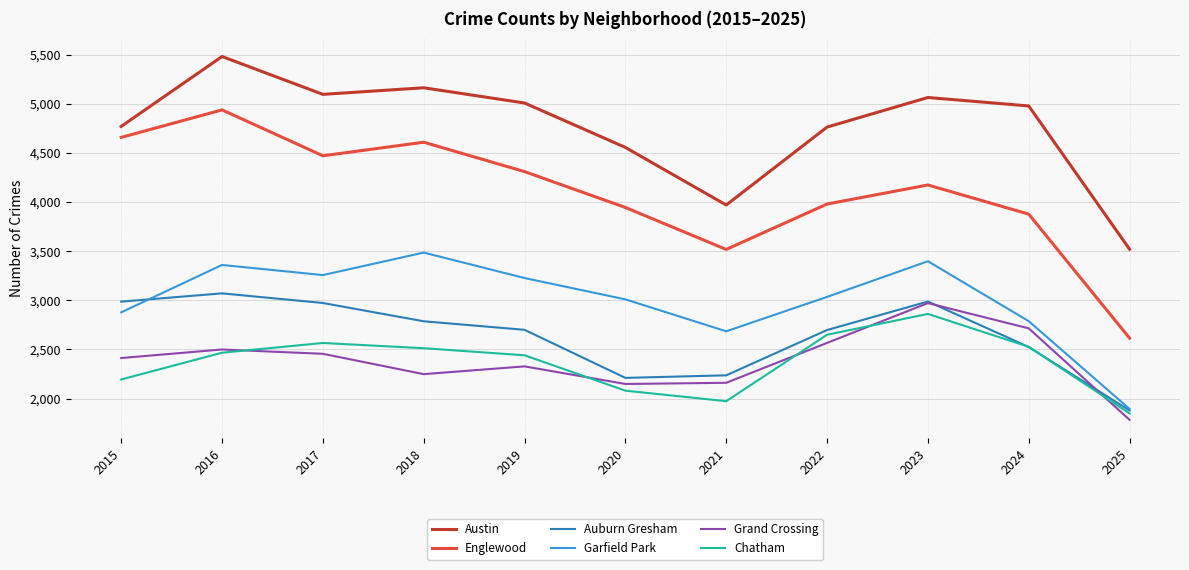

True or false: Chatham has more than 2 interior local peaks.

False